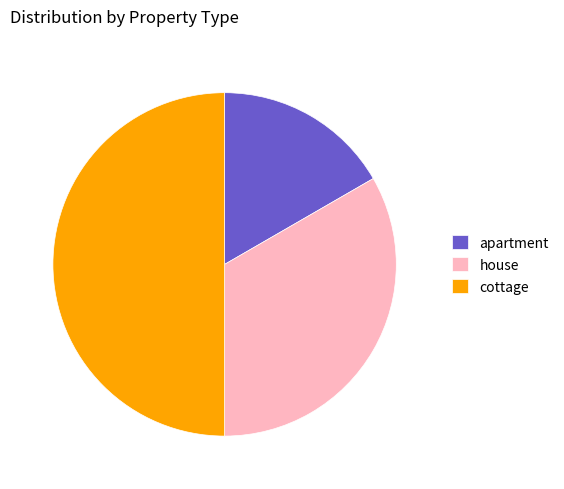

The house slice represents 39% of the pie. True or false?

False